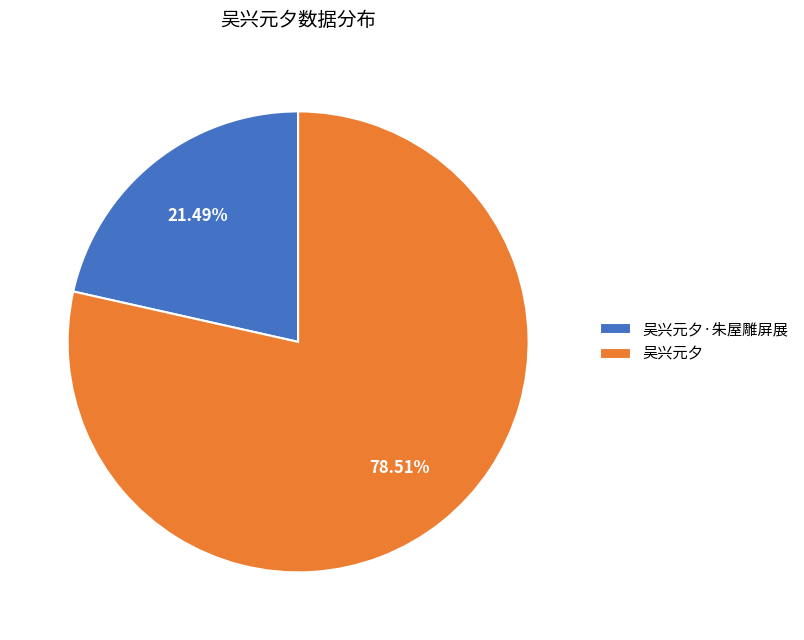

Do 吴兴元夕 and 吴兴元夕·朱屋雕屏展 together represent more than half of the pie?

Yes